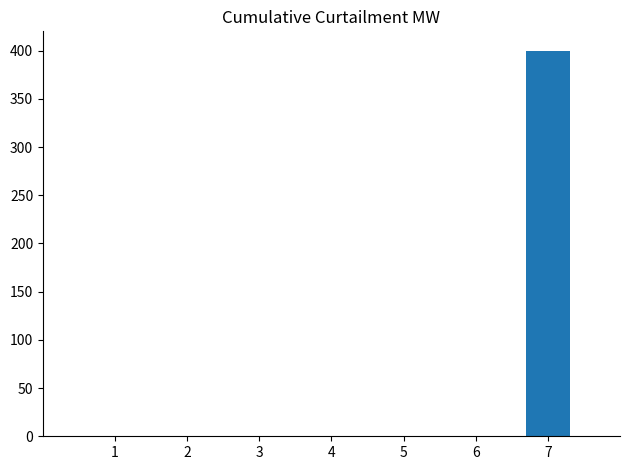

Is it true that the value at 5 is 0?

True